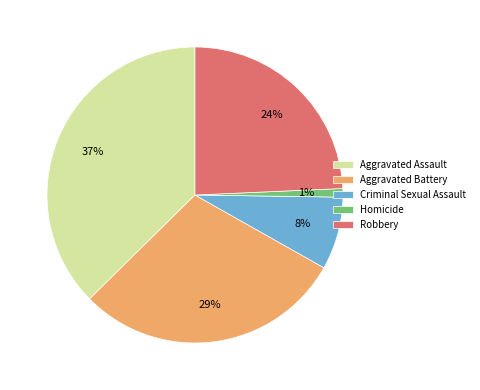

Does any single category account for the majority?

No